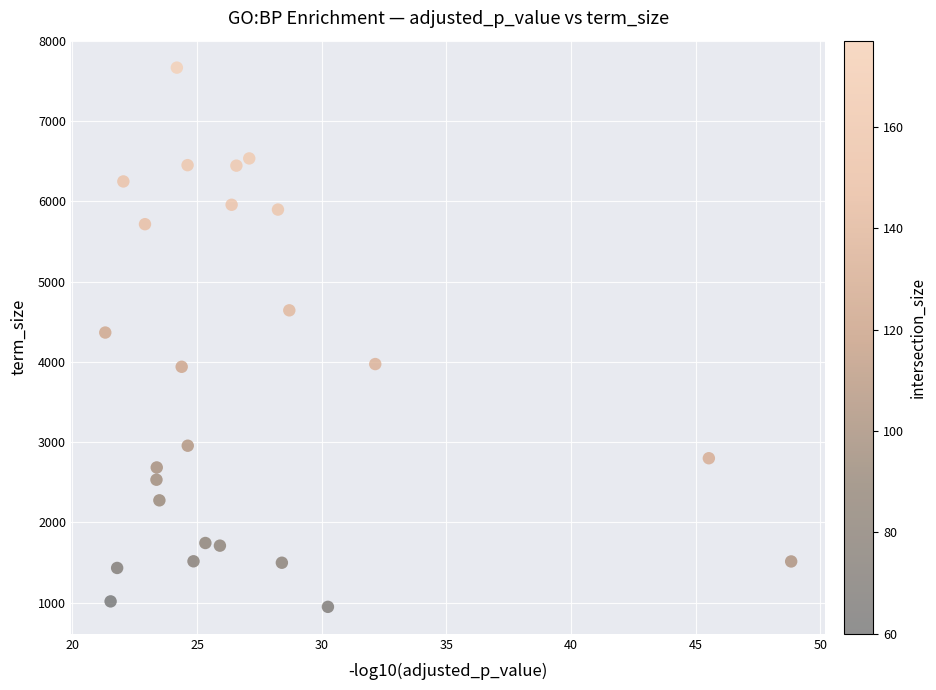

What is the range of Y values (max minus min)?

6723